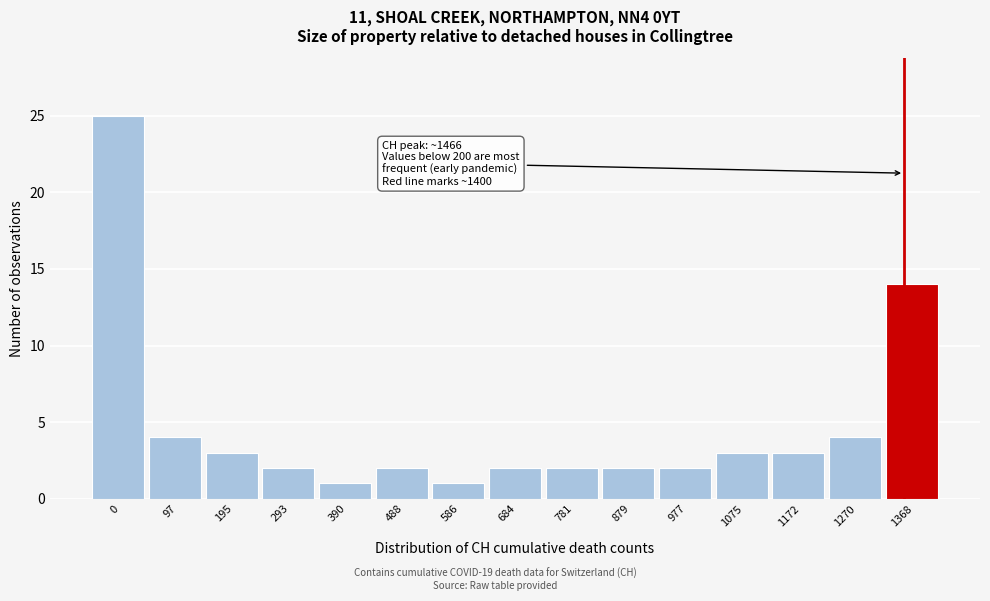

Reading right to left, transcribe all the data shown in this chart.

14	4	3	3	2	2	2	2	1	2	1	2	3	4	25